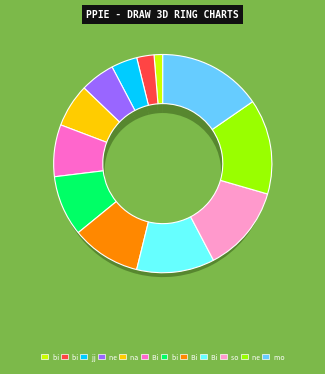

Do Bipin Bajracharya and Bishnu together represent more than half of the pie?

No